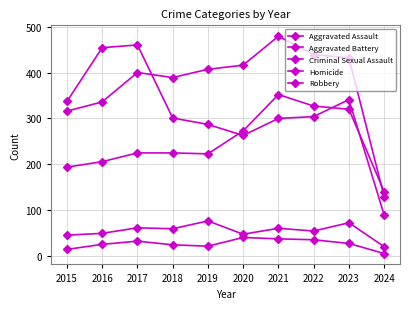

Reading left to right, extract all data points from this chart.

Aggravated Assault: 2015=194	2016=206	2017=225	2018=225	2019=223	2020=273	2021=352	2022=327	2023=320	2024=141
Aggravated Battery: 2015=316	2016=336	2017=400	2018=389	2019=407	2020=416	2021=479	2022=439	2023=432	2024=130
Criminal Sexual Assault: 2015=46	2016=50	2017=62	2018=60	2019=77	2020=48	2021=61	2022=55	2023=73	2024=21
Homicide: 2015=15	2016=26	2017=33	2018=25	2019=22	2020=41	2021=38	2022=36	2023=28	2024=6
Robbery: 2015=337	2016=454	2017=460	2018=301	2019=287	2020=263	2021=300	2022=304	2023=341	2024=90